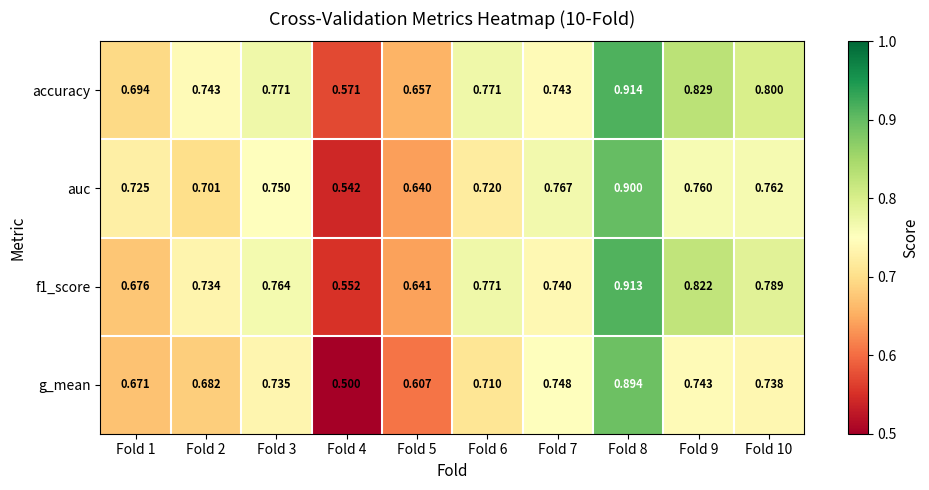

Is the value of f1_score at Fold 2 greater than the value of g_mean at Fold 6?

Yes